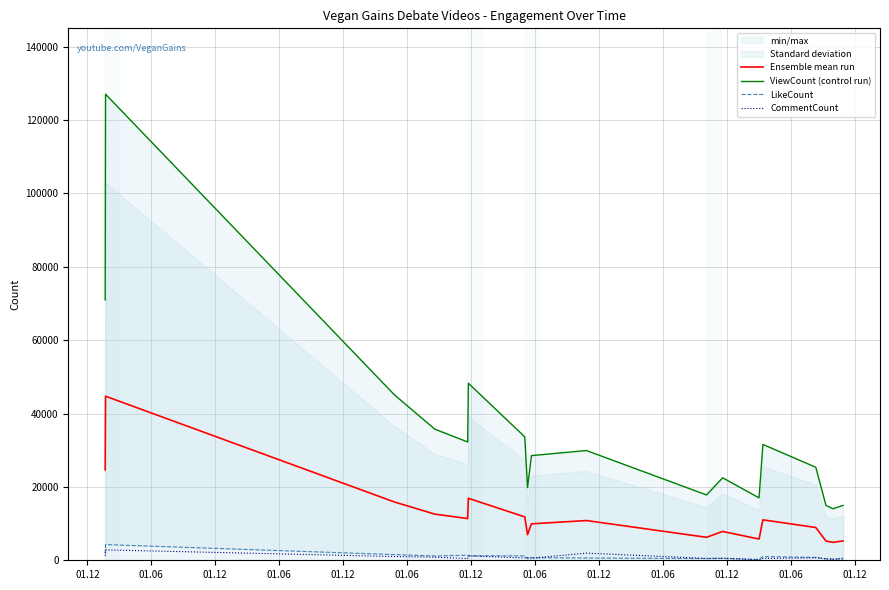

What is the highest value of the Ensemble mean run series?

44722.0